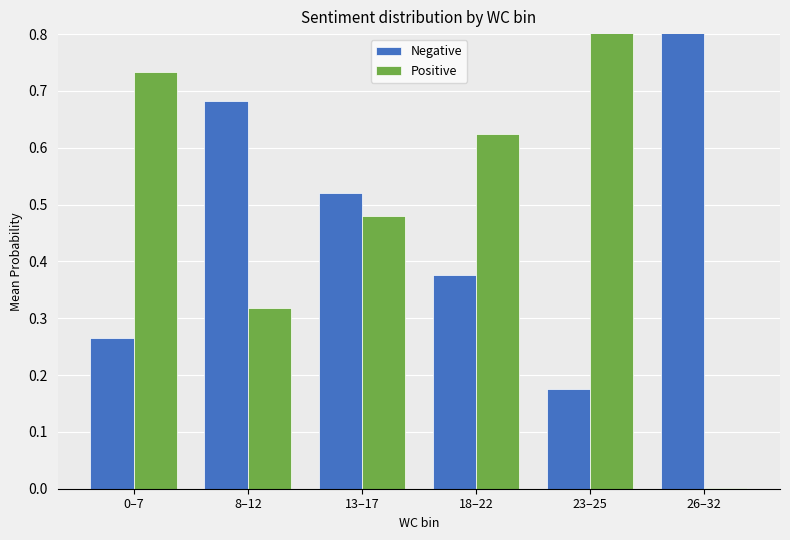

Is it true that Negative equals 0.5 at 13–17?

True